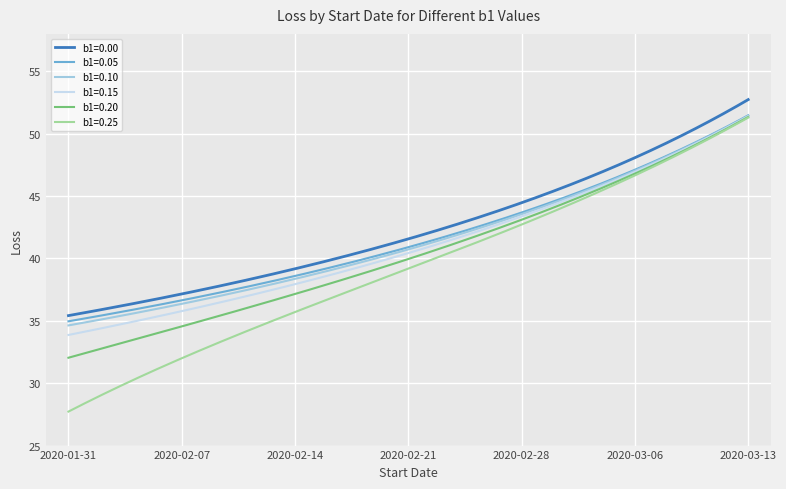

True or false: b1=0.10 and b1=0.00 intersect in this chart.

False